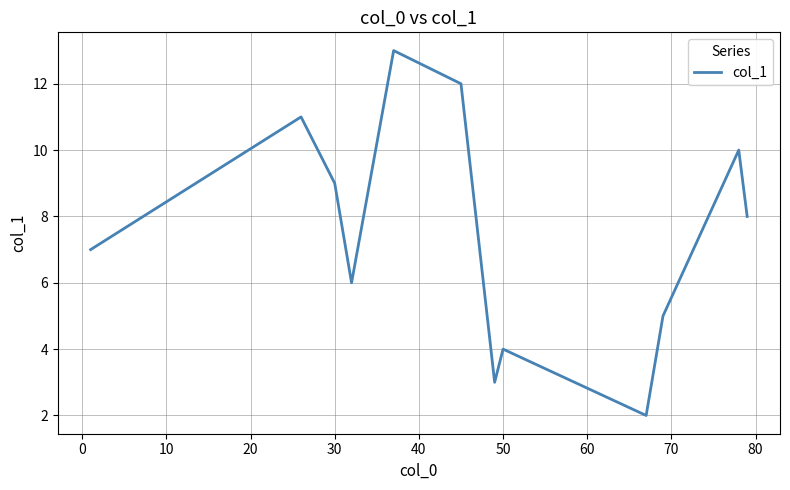

How many interior local valleys (lower than both neighbors) does the data have?

3